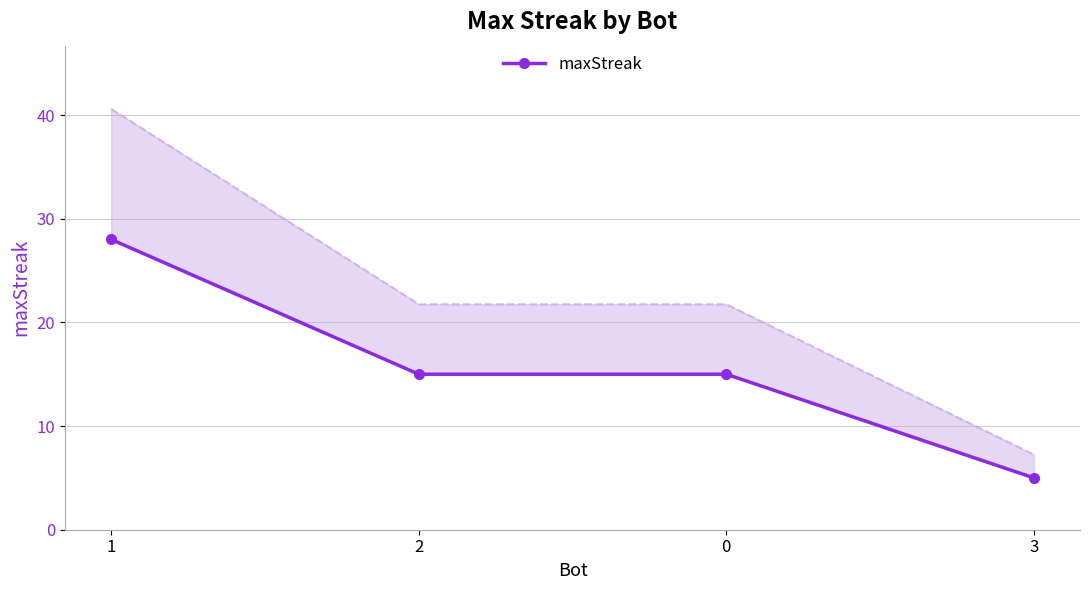

What is the smallest value displayed?

5